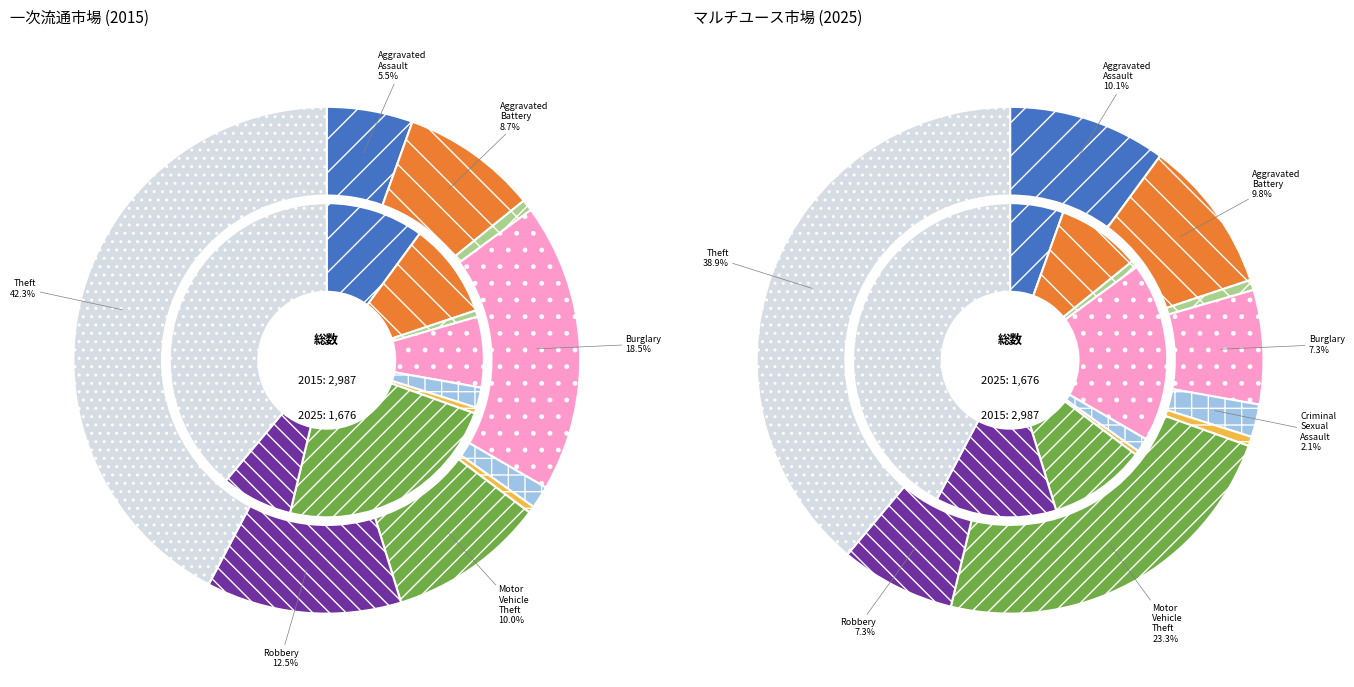

How many slices are in this pie chart?

9